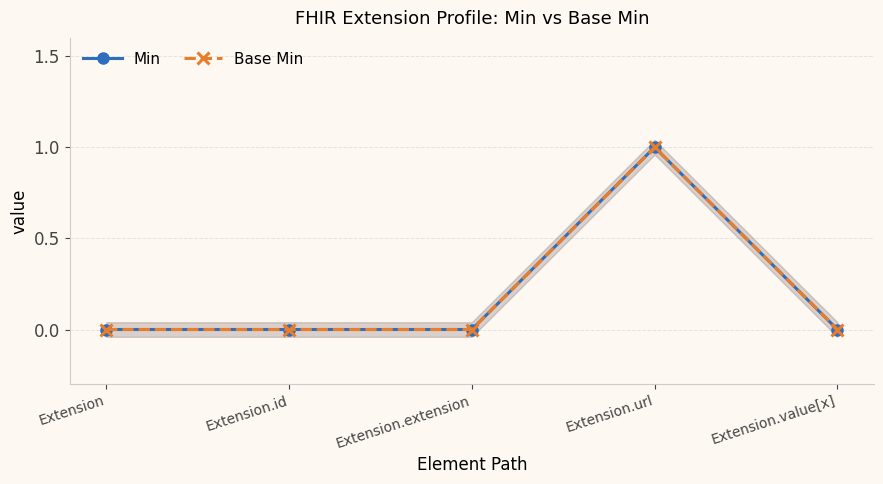

Reading left to right, what are all the values shown in this chart?

Min: Extension=0	Extension.id=0	Extension.extension=0	Extension.url=1	Extension.value[x]=0
Base Min: Extension=0	Extension.id=0	Extension.extension=0	Extension.url=1	Extension.value[x]=0